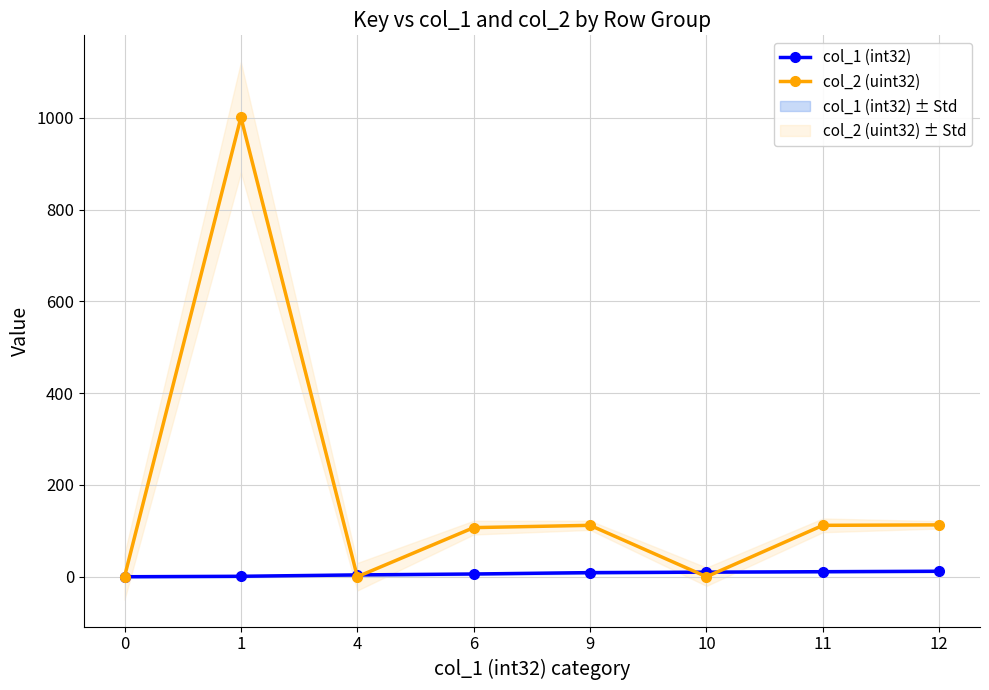

Which label corresponds to the largest value in the chart?

1